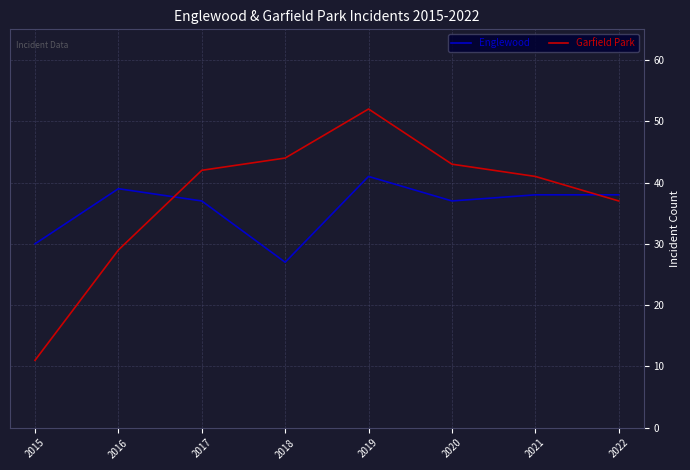

Is it true that Garfield Park equals 11 at 2015?

True